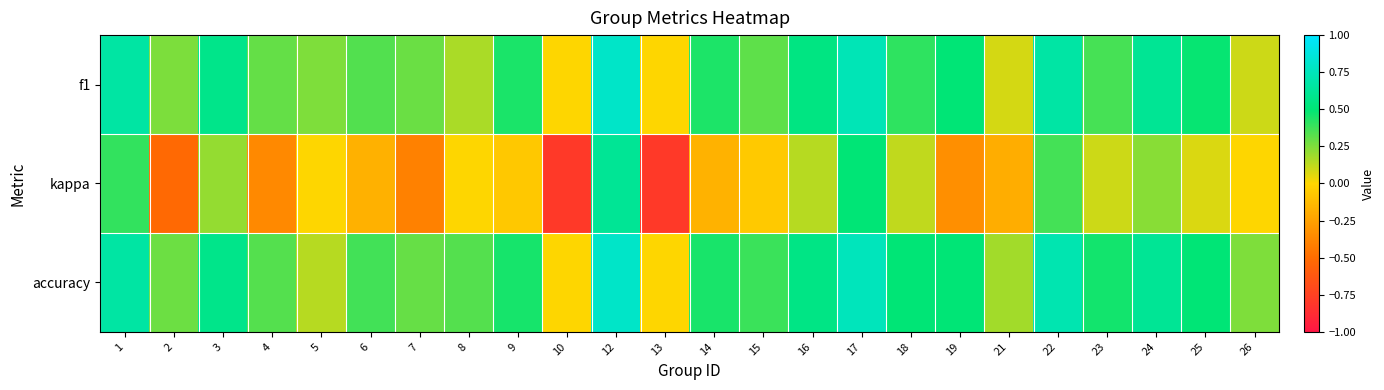

Which series has the widest spread of values?

kappa